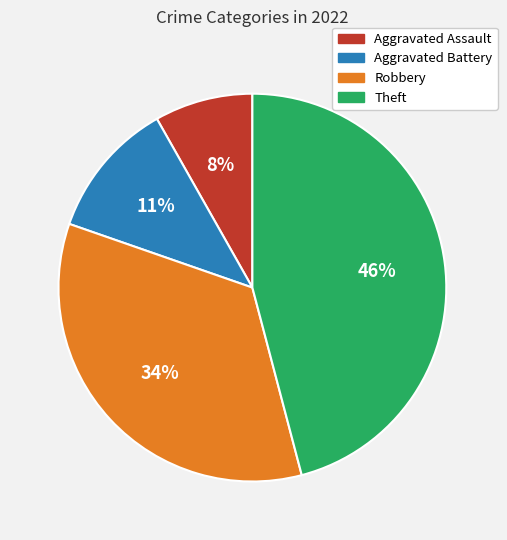

Approximately how many times larger is the value at Aggravated Battery compared to Aggravated Assault?

1.4